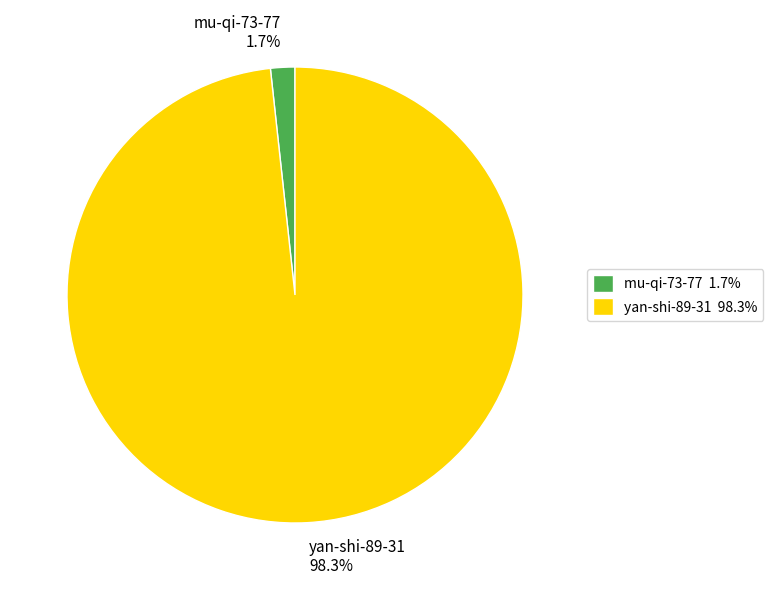

How many segments does this pie chart have?

2